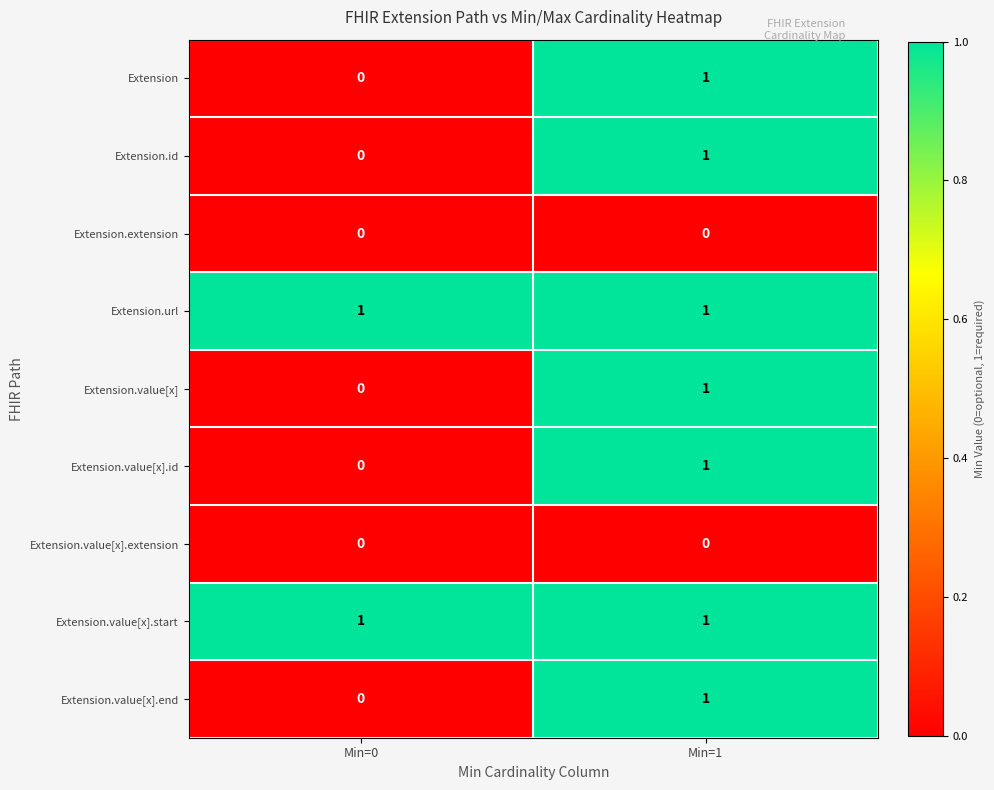

What is the total value across all series at Min=0?

2